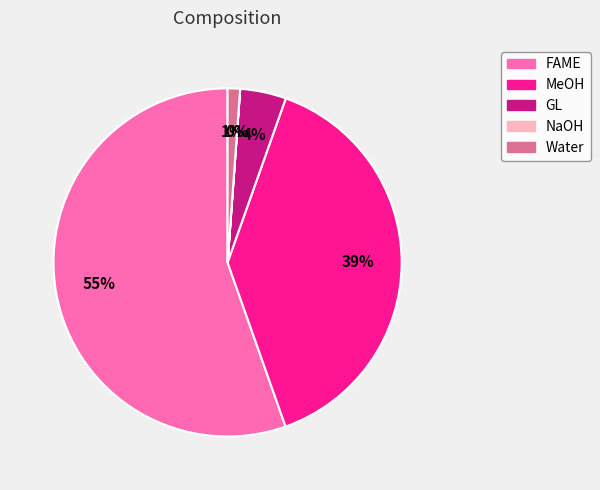

Does any single category account for the majority?

Yes